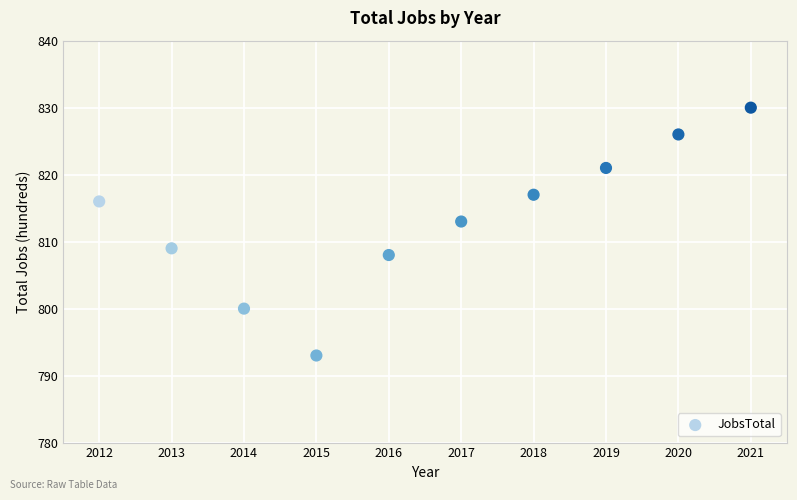

What is the average Y value?

813